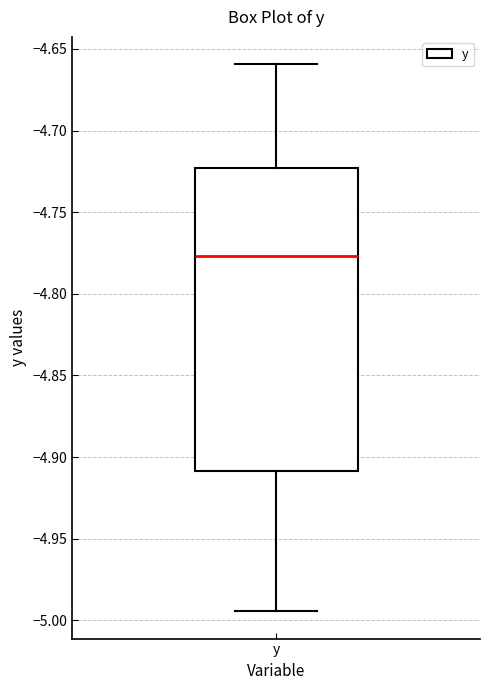

Where is the lower edge of the box for y on the y-axis? The values are not printed on the chart, so give them approximately, as read against the axis.

-4.910